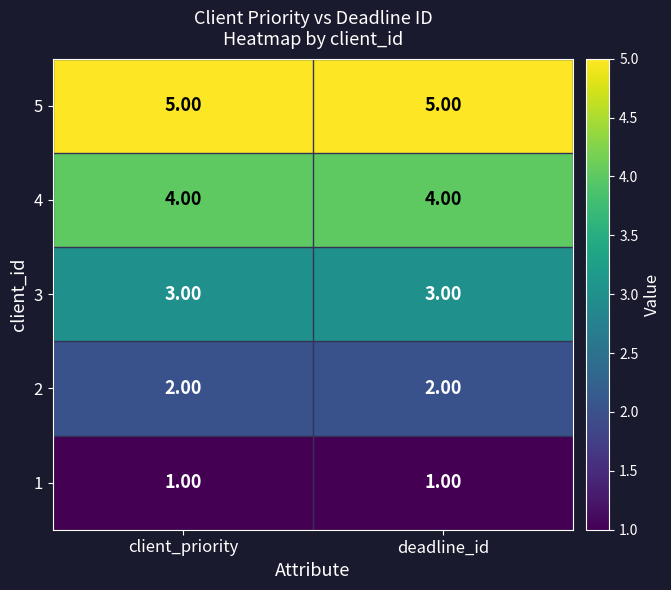

How many data points does each series have?

2